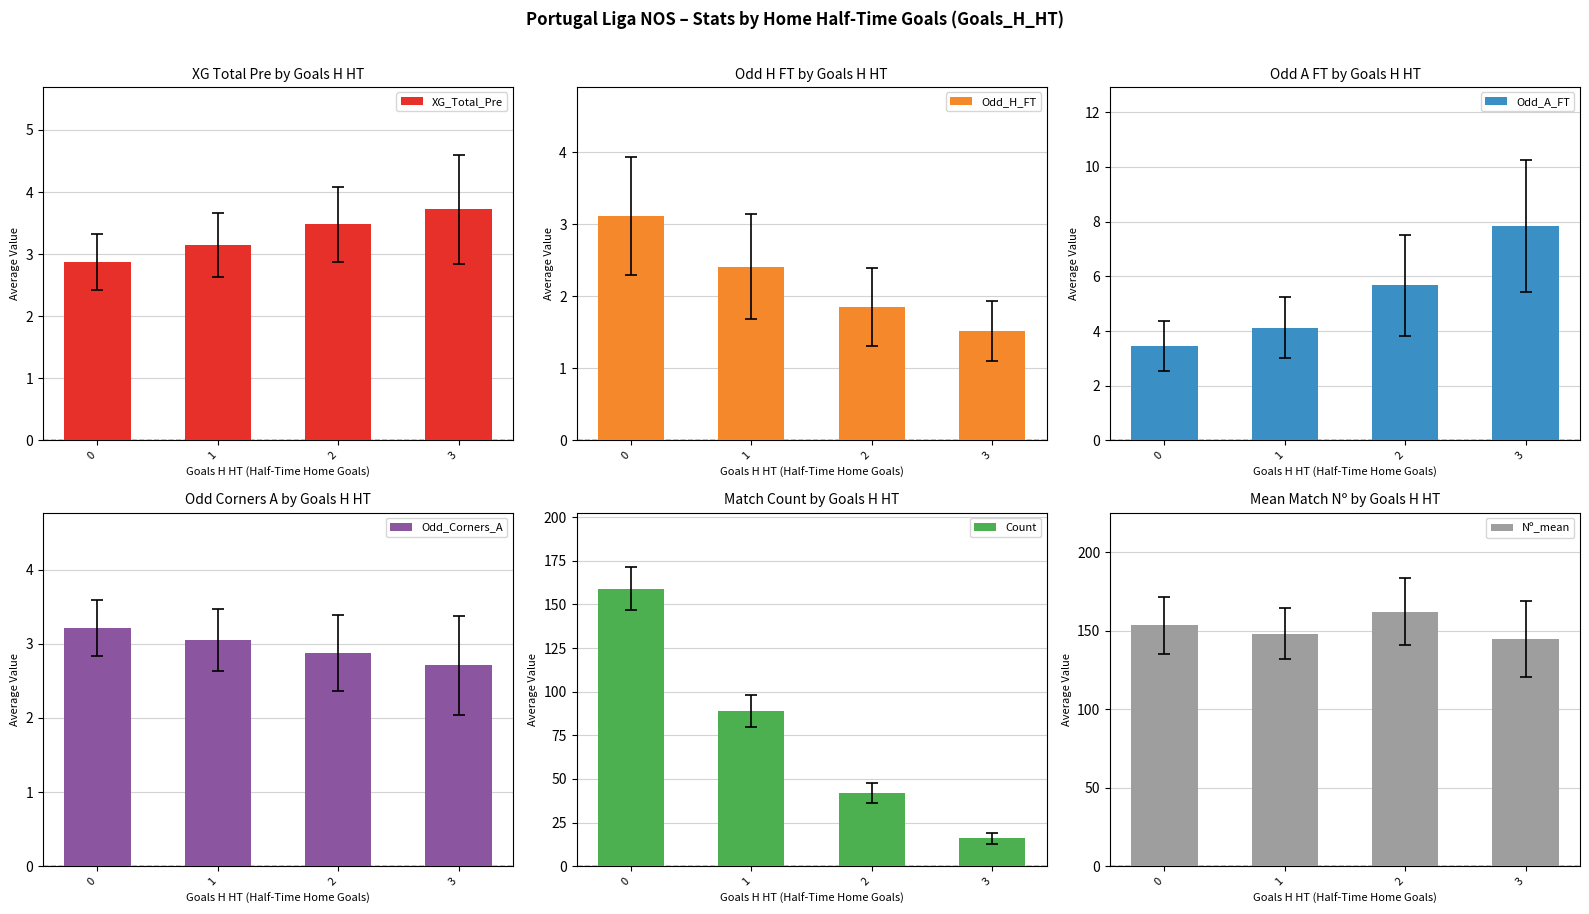

What is the average value of the Odd_A_FT series?

5.3